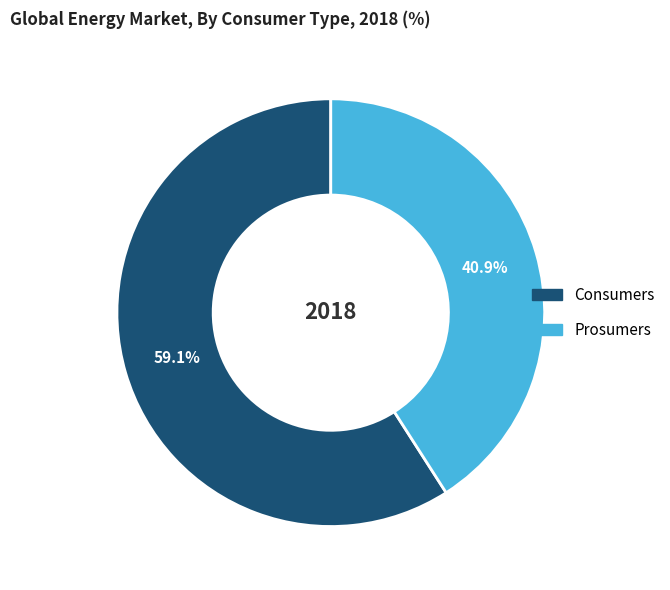

To the nearest percent, what portion does Consumers represent?

59%